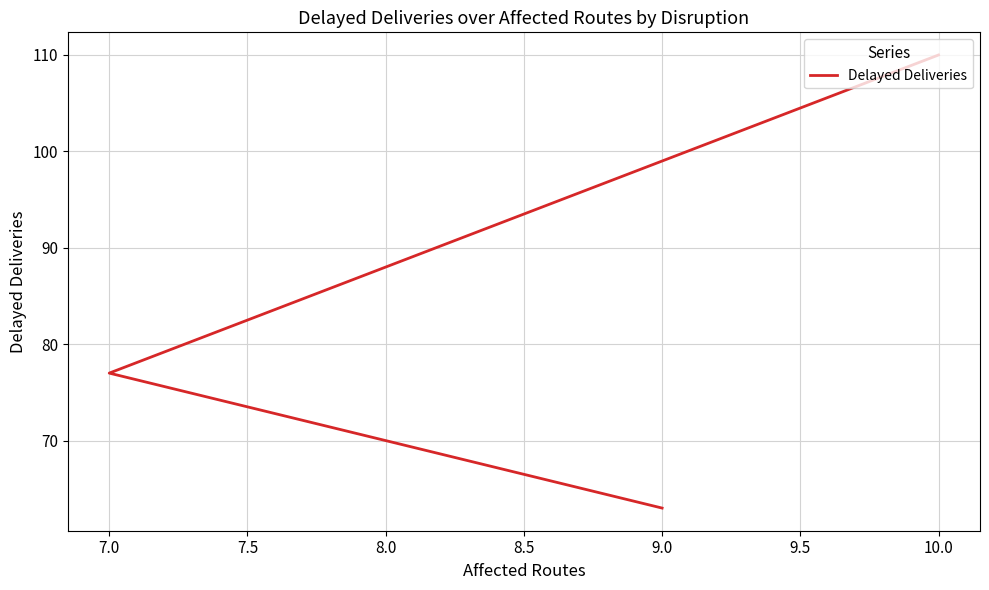

Reading right to left, transcribe all the data shown in this chart.

63	77	110